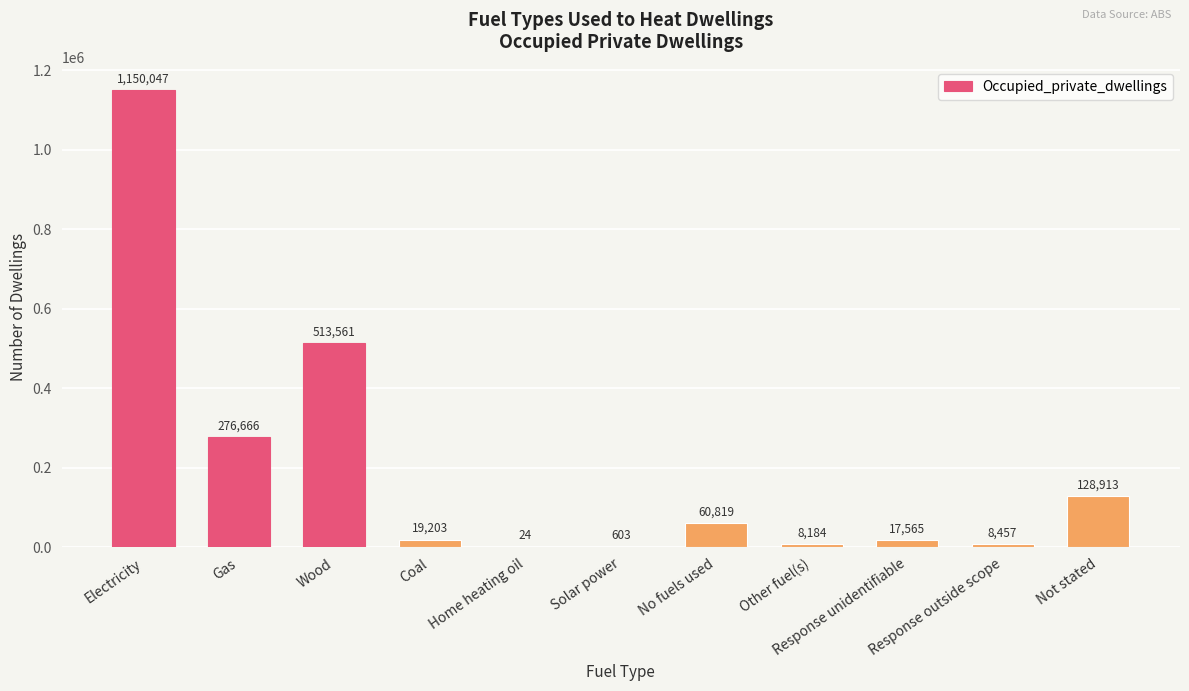

Reading left to right, list all the values displayed in this chart.

Electricity=1150047	Gas=276666	Wood=513561	Coal=19203	Home heating oil=24	Solar power=603	No fuels used=60819	Other fuel(s)=8184	Response unidentifiable=17565	Response outside scope=8457	Not stated=128913